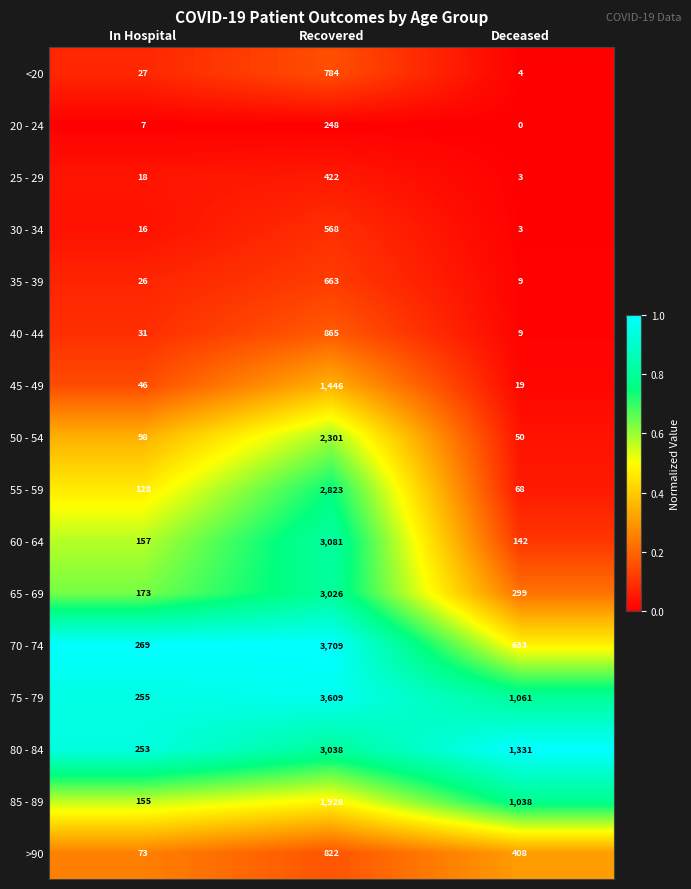

Where does the 80 - 84 series first go above 1331?

Recovered